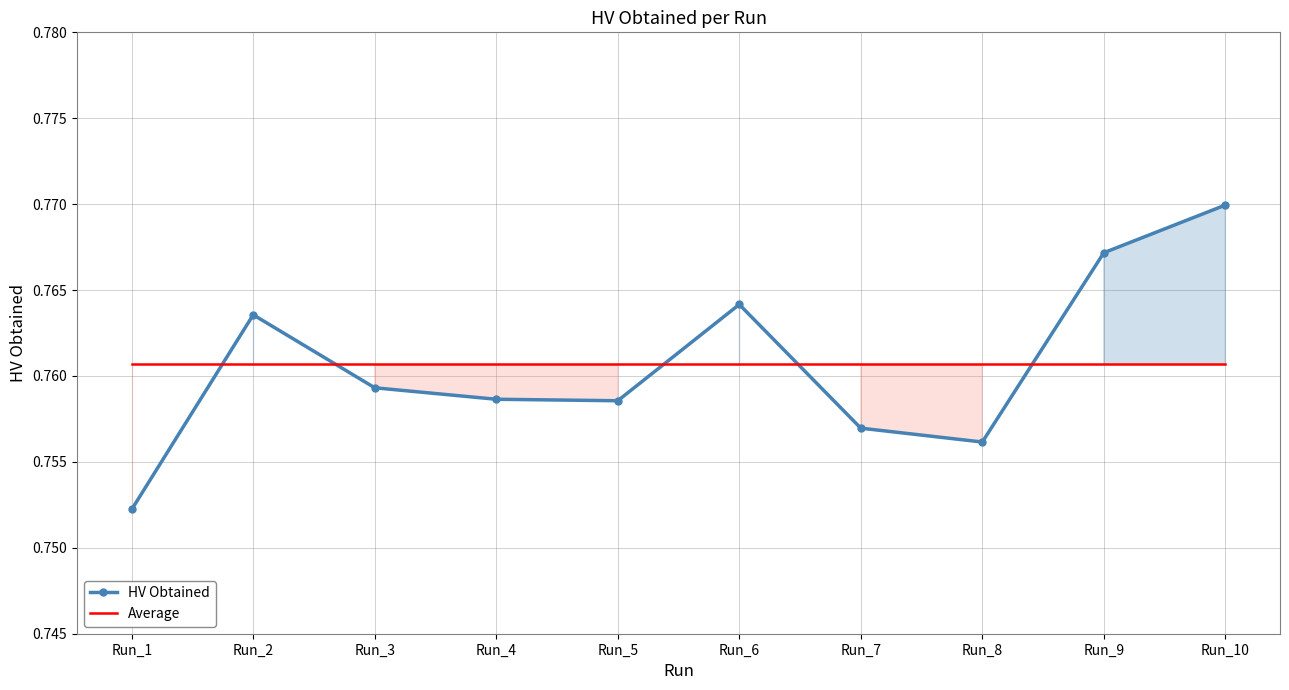

Which series has the largest total across all categories?

HV Obtained